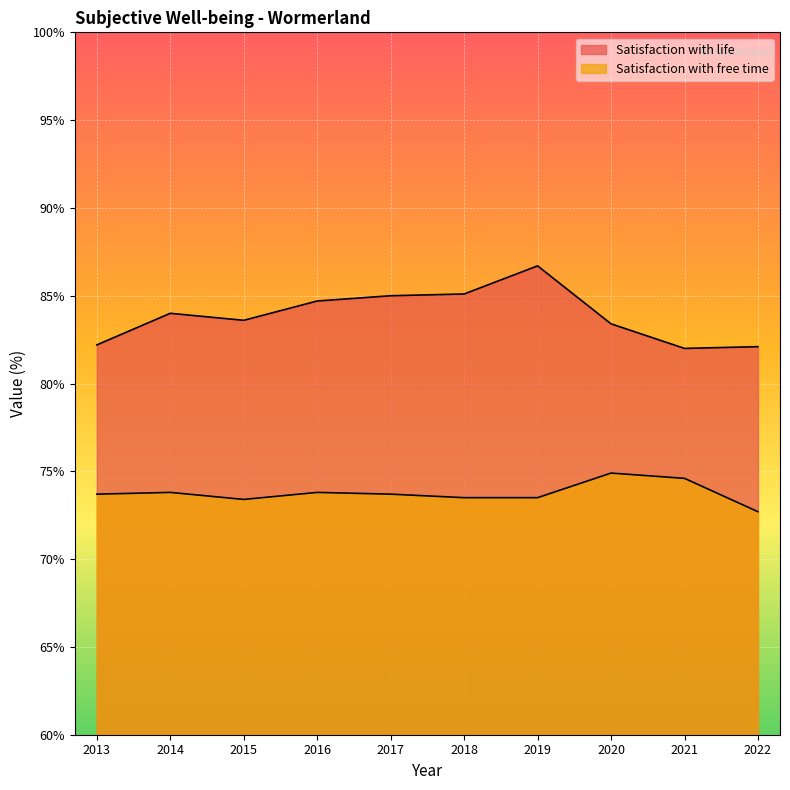

Rank the series at 2015 from lowest to highest value.

Satisfaction with free time, Satisfaction with life